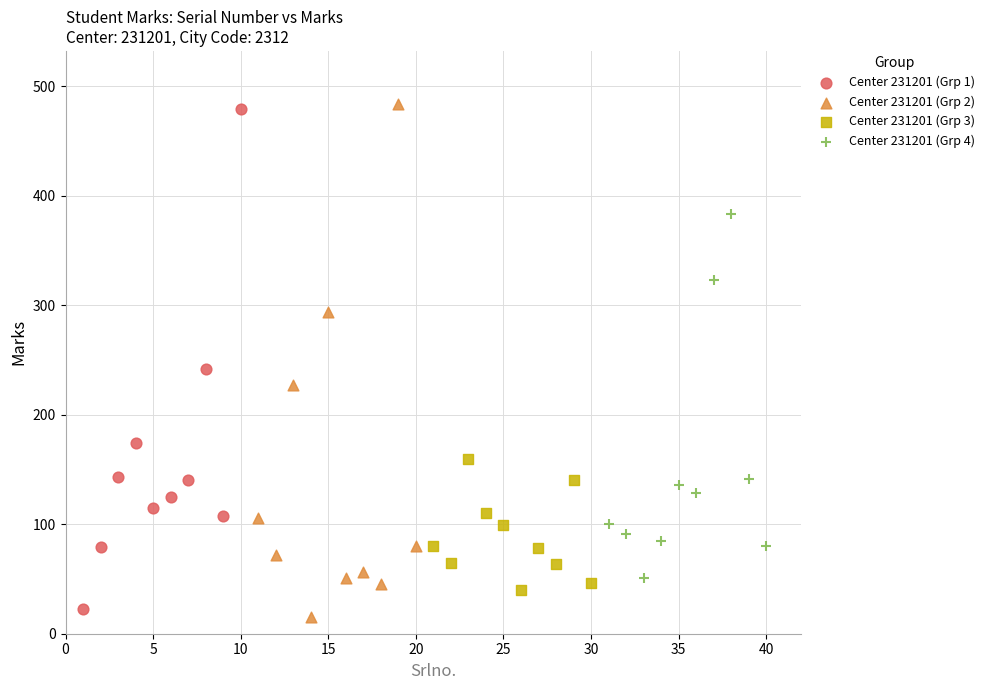

Which series reaches the minimum Y coordinate?

Center 231201 (Grp 2)